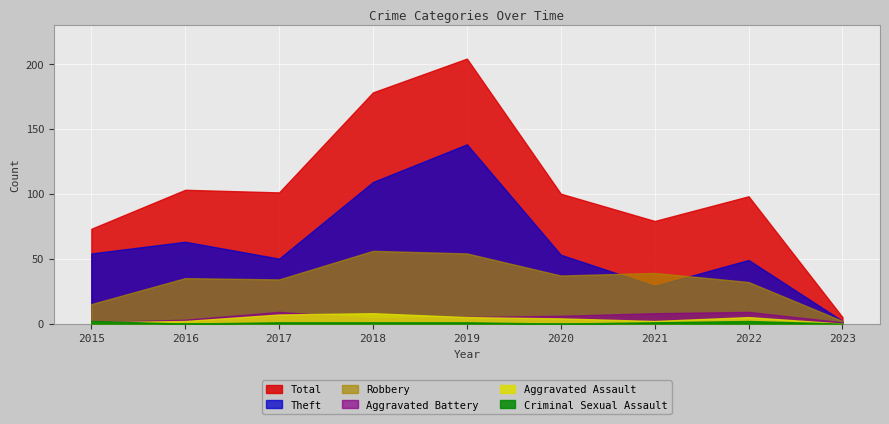

Reading left to right, what are all the values shown in this chart?

Robbery: 2015=15	2016=35	2017=34	2018=56	2019=54	2020=37	2021=39	2022=32	2023=2
Theft: 2015=54	2016=63	2017=50	2018=109	2019=138	2020=53	2021=29	2022=49	2023=2
Aggravated Assault: 2015=1	2016=2	2017=7	2018=8	2019=5	2020=4	2021=2	2022=5	2023=0
Aggravated Battery: 2015=1	2016=3	2017=9	2018=4	2019=5	2020=6	2021=8	2022=9	2023=1
Total: 2015=73	2016=103	2017=101	2018=178	2019=204	2020=100	2021=79	2022=98	2023=5
Criminal Sexual Assault: 2015=2	2016=0	2017=1	2018=1	2019=1	2020=0	2021=1	2022=2	2023=0